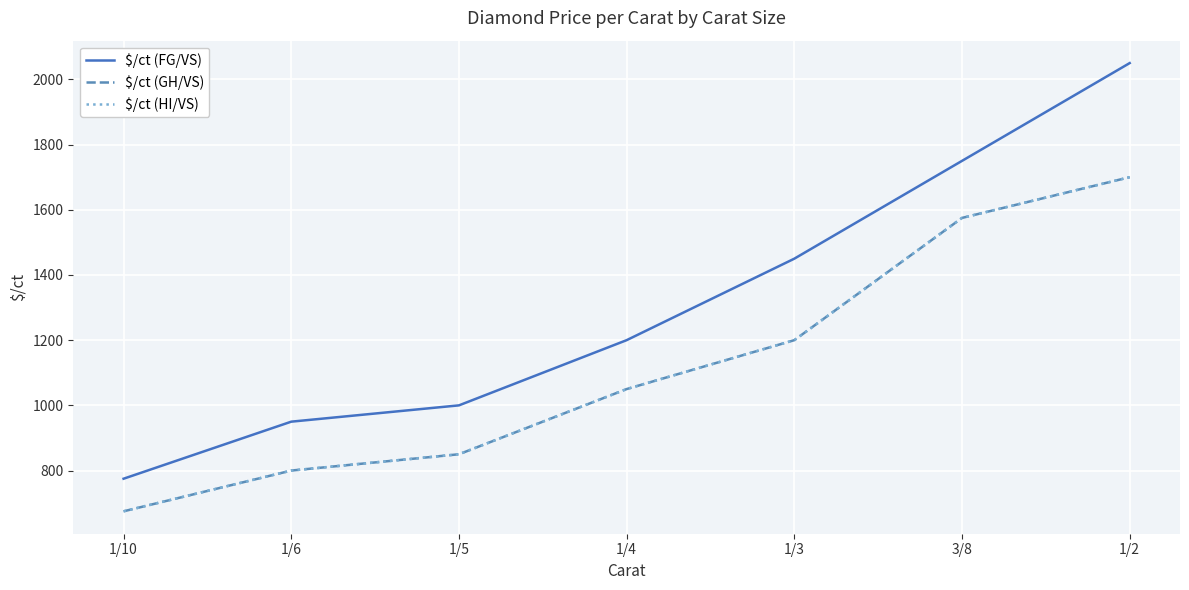

Does the chart have visible grid lines?

Yes